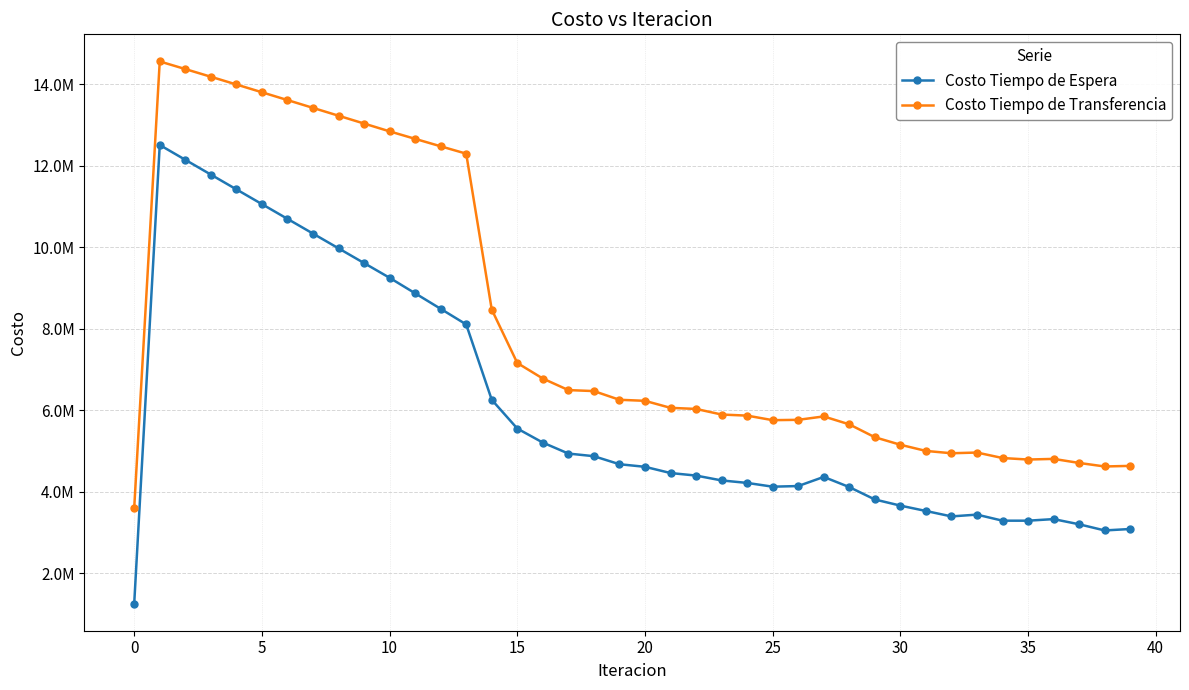

What are all the series names shown in the legend?

Costo Tiempo de Espera, Costo Tiempo de Transferencia